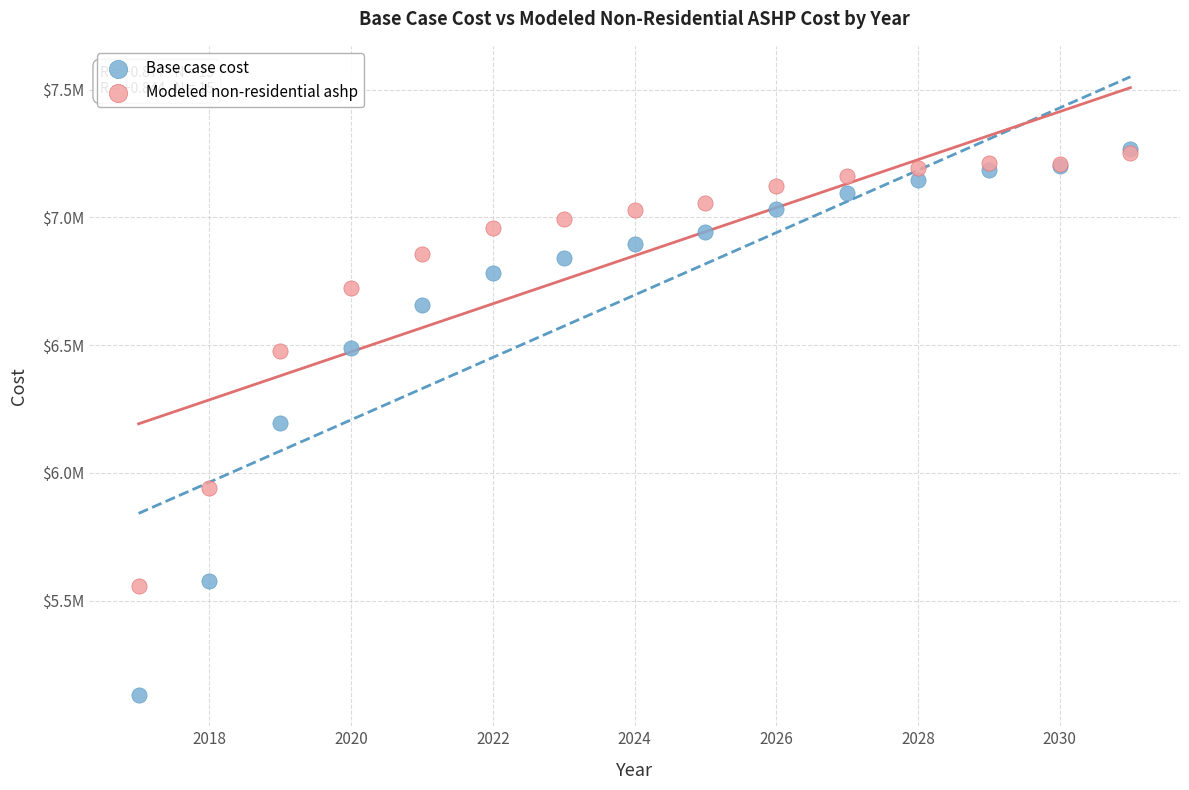

What are all the series names shown in the legend?

Base case cost, Modeled non-residential ashp